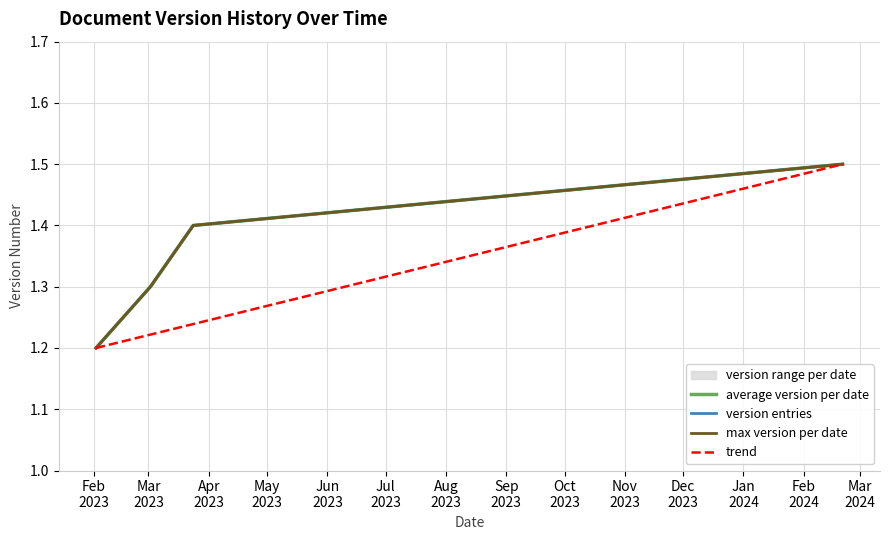

What is the label of the 7th point from the left?

2023-03-24